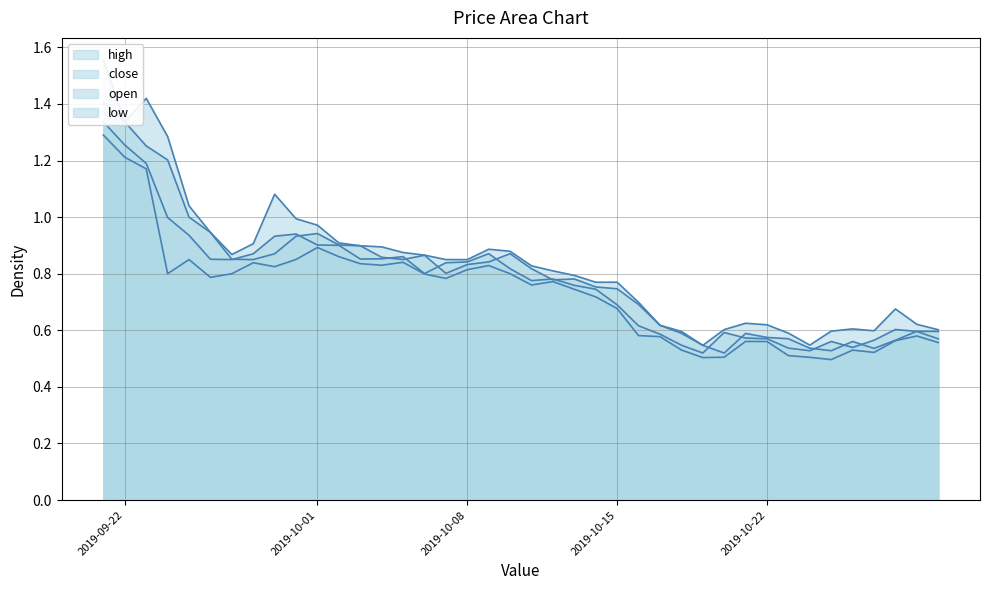

Is it true that low equals 0.5 at 2019-10-24?

True